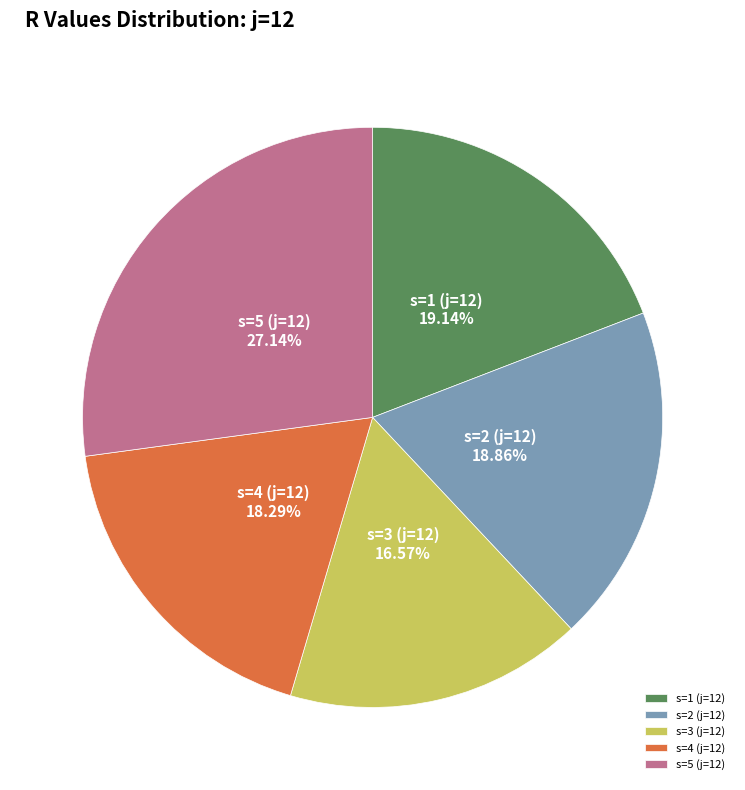

True or false: s=5 (j=12) accounts for 34% of the total.

False